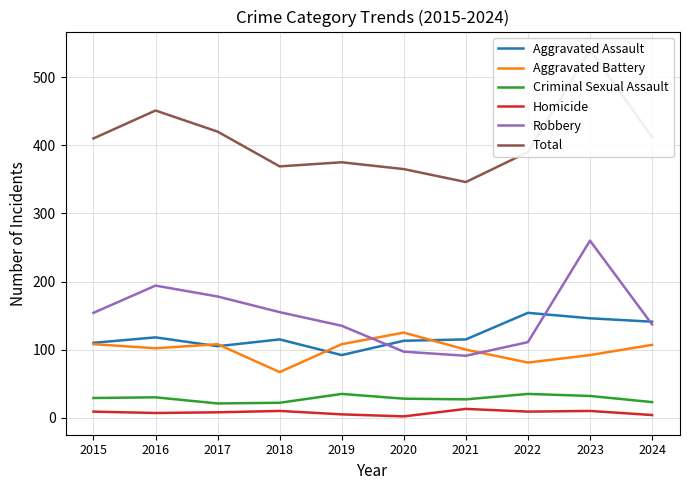

True or false: Robbery and Total intersect in this chart.

False